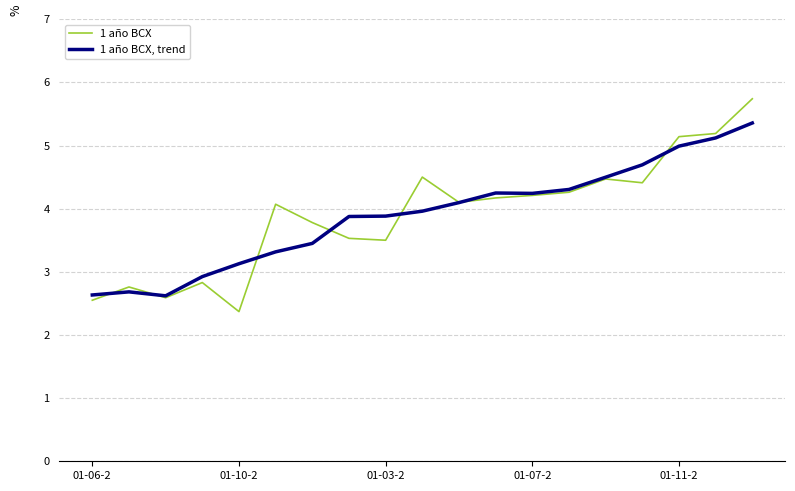

Which series has the largest range (max minus min)?

1 año BCX